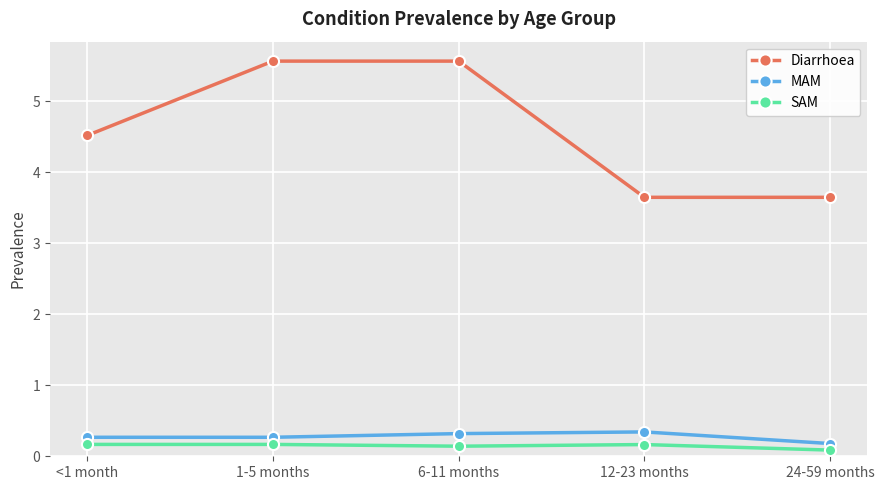

List the series in order of their peak value, lowest first.

SAM, MAM, Diarrhoea